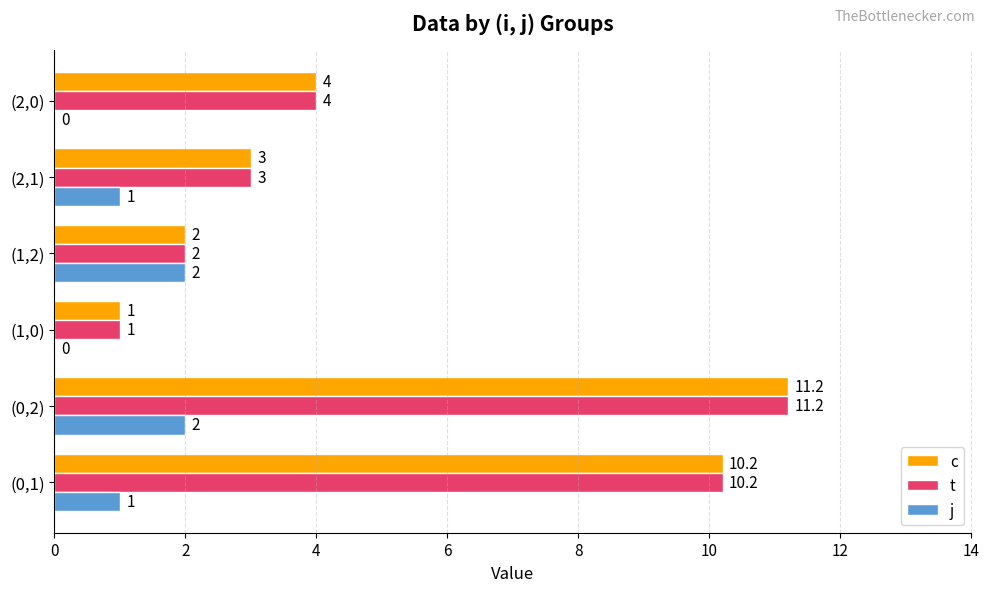

The value of t at (2,1) is 3.0. True or false?

True